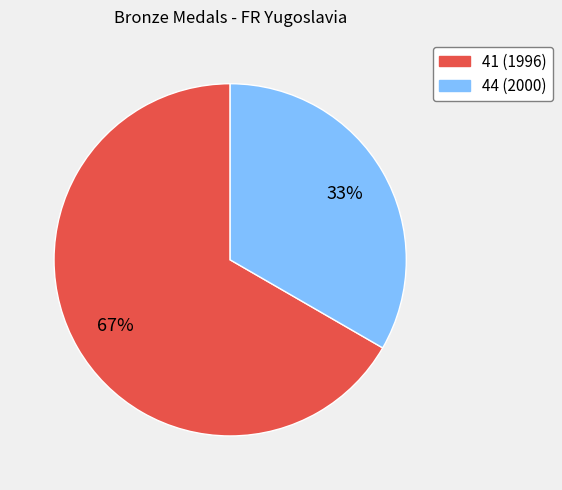

Is it true that 41 is 75% of the pie?

False